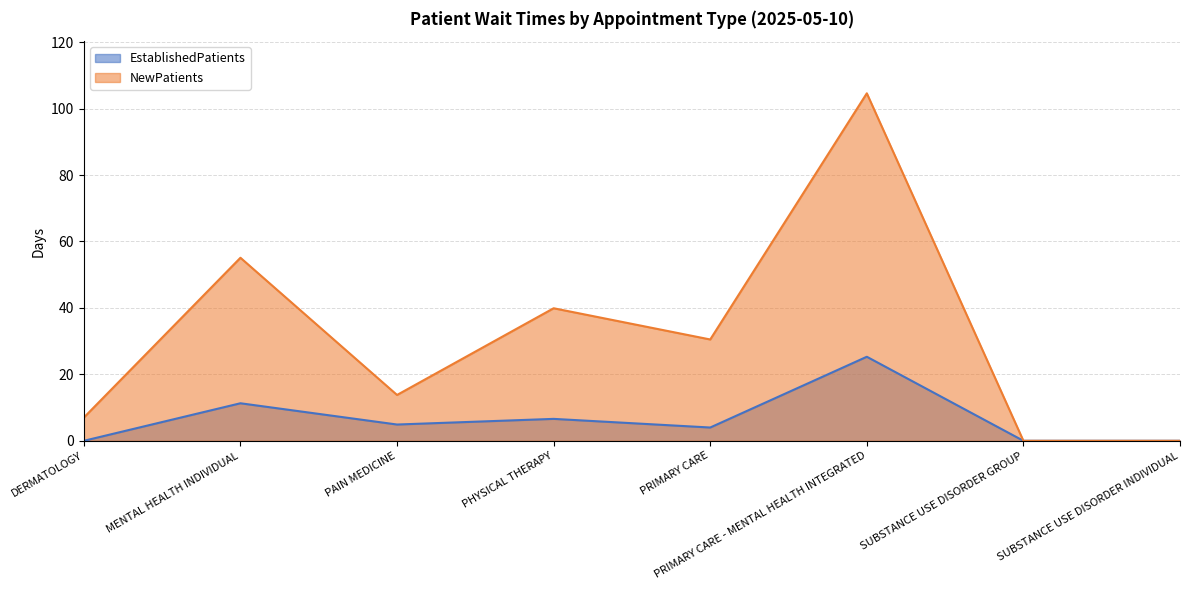

Where does the EstablishedPatients series first go above 4?

MENTAL HEALTH INDIVIDUAL